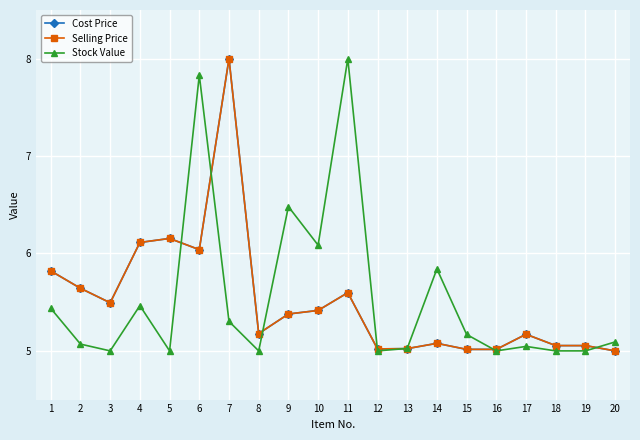

Which category has the highest value in the Selling Price series?

7